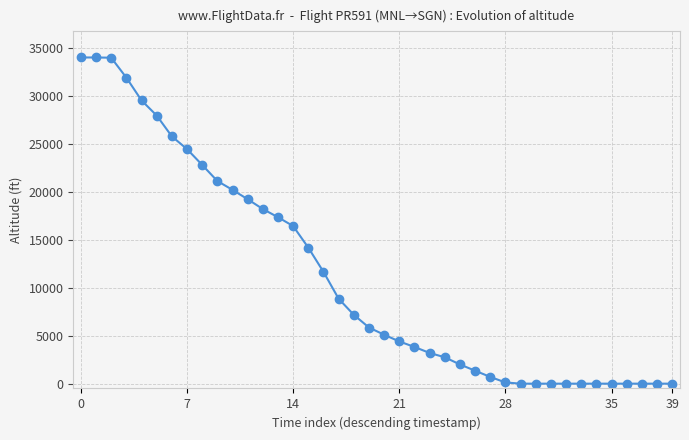

Is this an area chart (filled region under the line)?

No